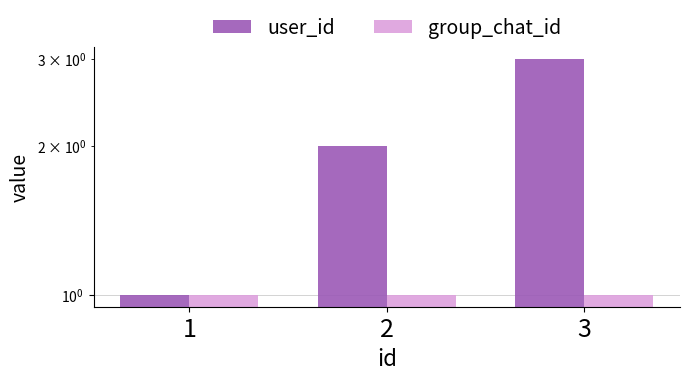

What is the spread (max minus min) of values at 2?

1